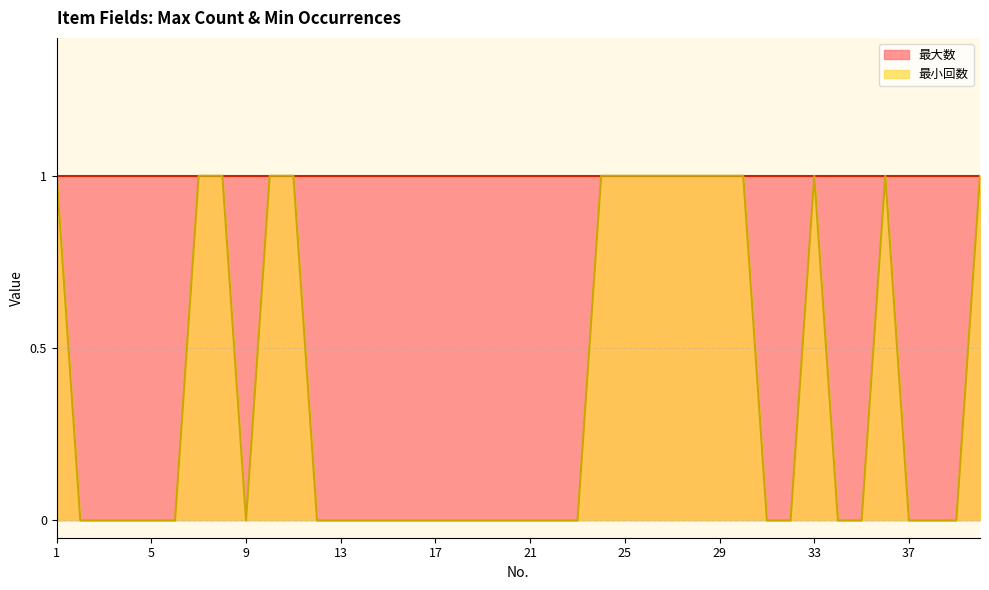

How many categories are shown in the chart?

40